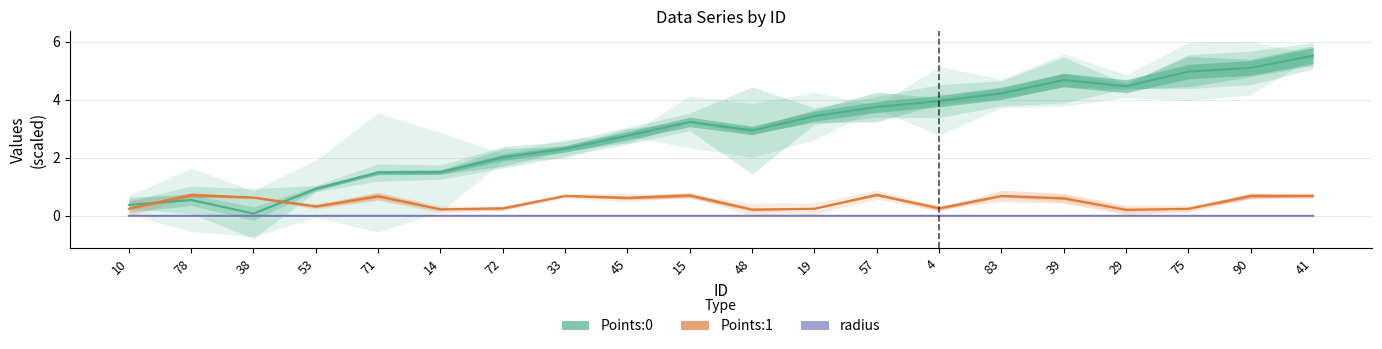

What is the difference between the Points:1 values at 83 and 48?

0.5